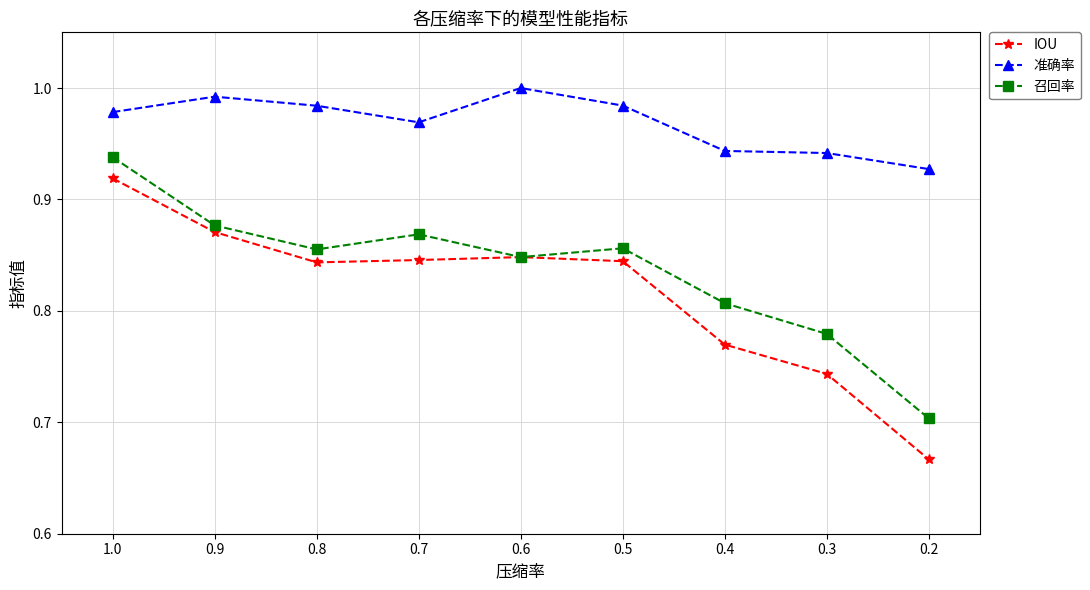

What are all the series names shown in the legend?

IOU, 准确率, 召回率